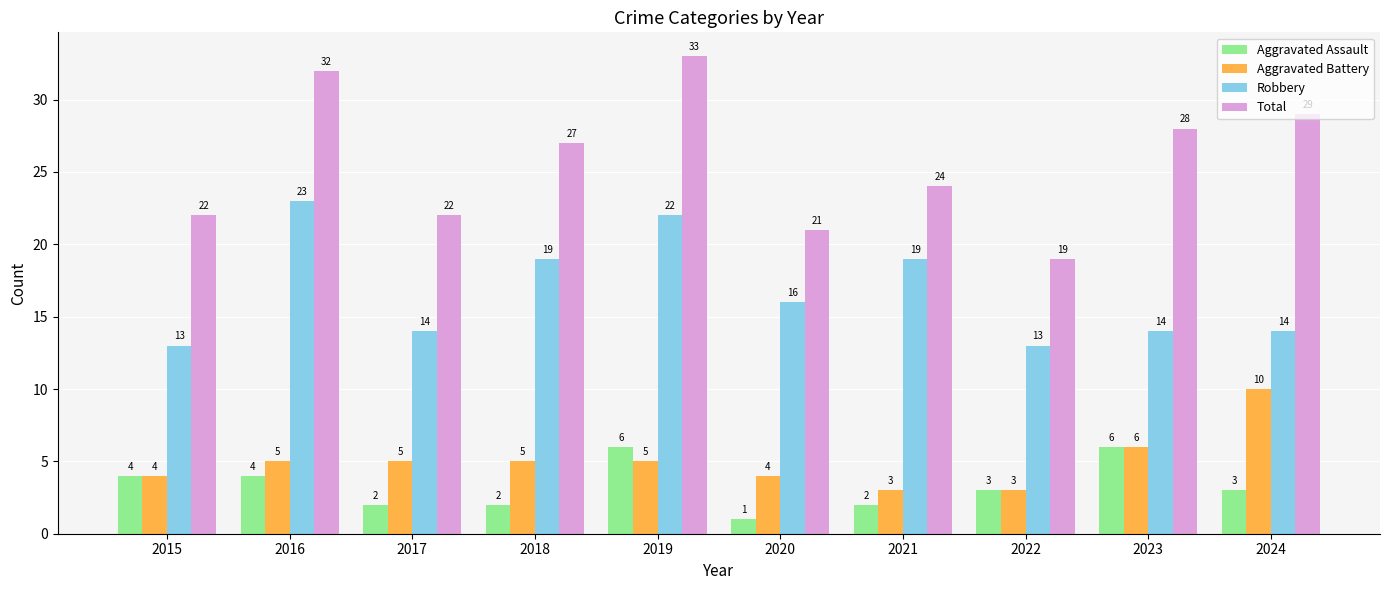

What value does the Total series have at 2016, to the nearest 5?

30